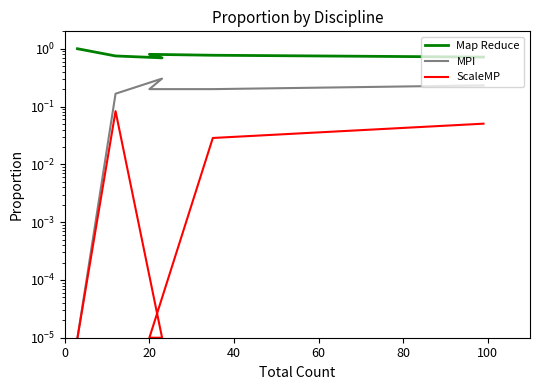

What is the difference between the maximum and minimum values in the ScaleMP series?

0.1